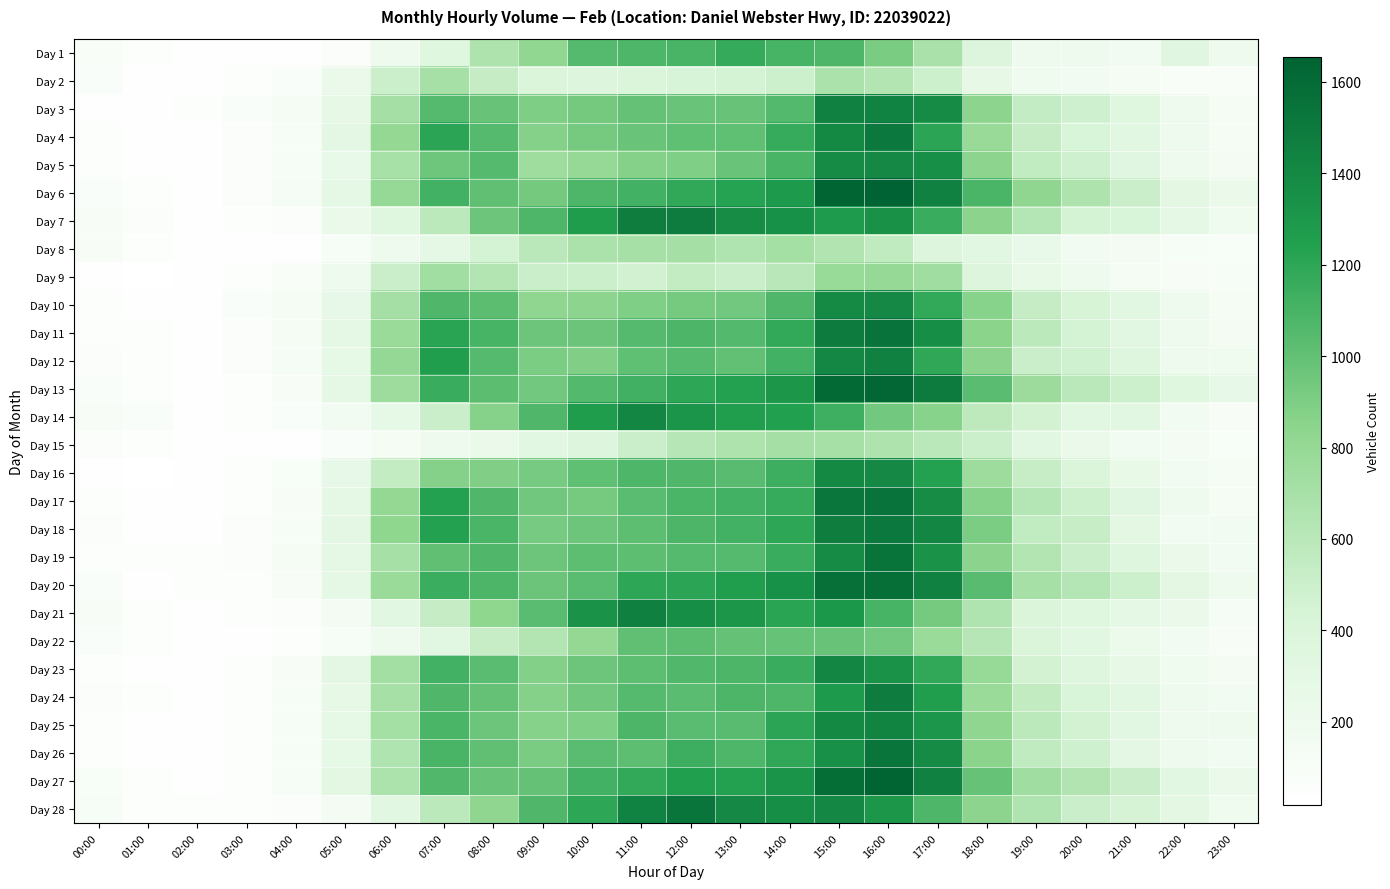

Which series has the widest spread of values?

Day 6